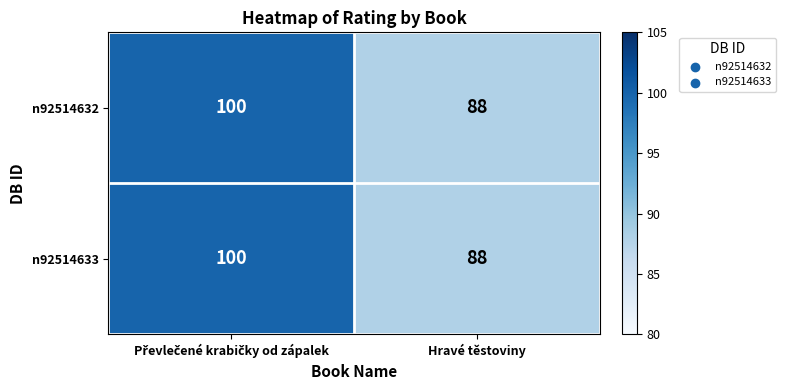

What is the total value across all series at Hravé těstoviny?

176